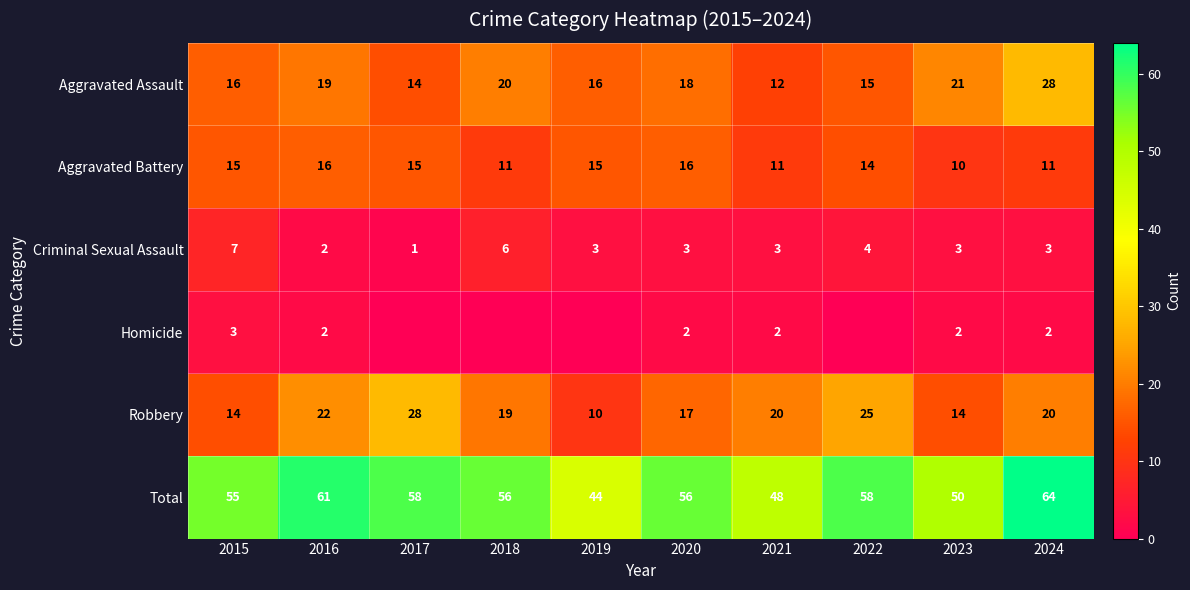

Is the value of Aggravated Assault at 2023 greater than the value of Criminal Sexual Assault at 2015?

Yes